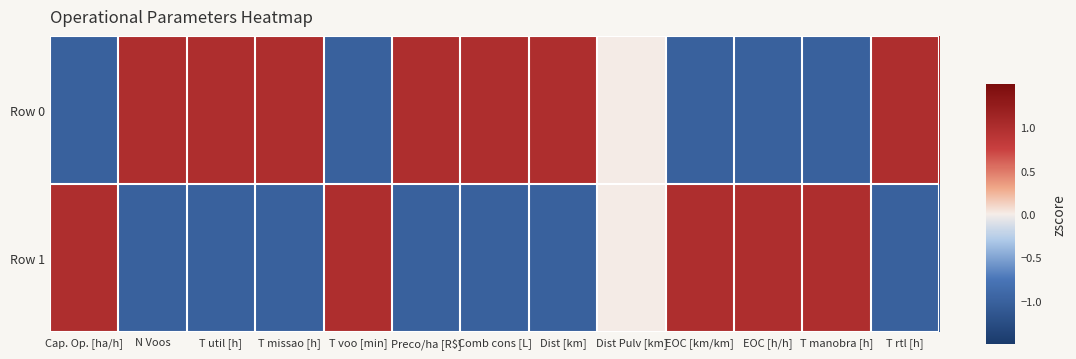

At how many categories does at least one series exceed 0?

12